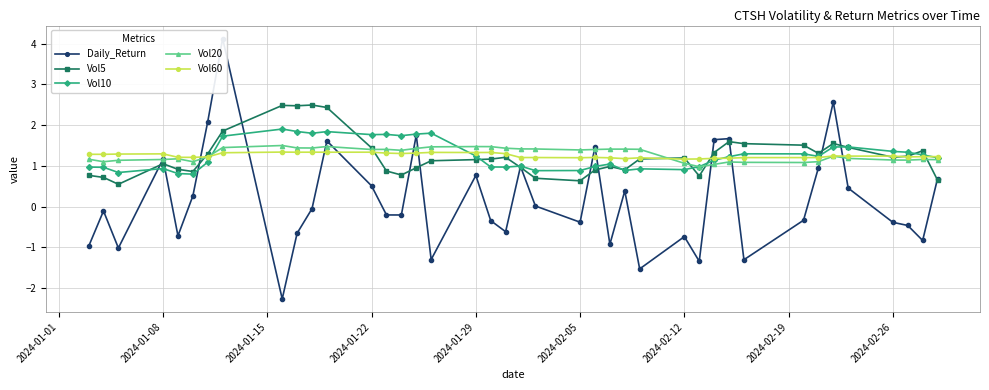

Does the chart have visible grid lines?

Yes